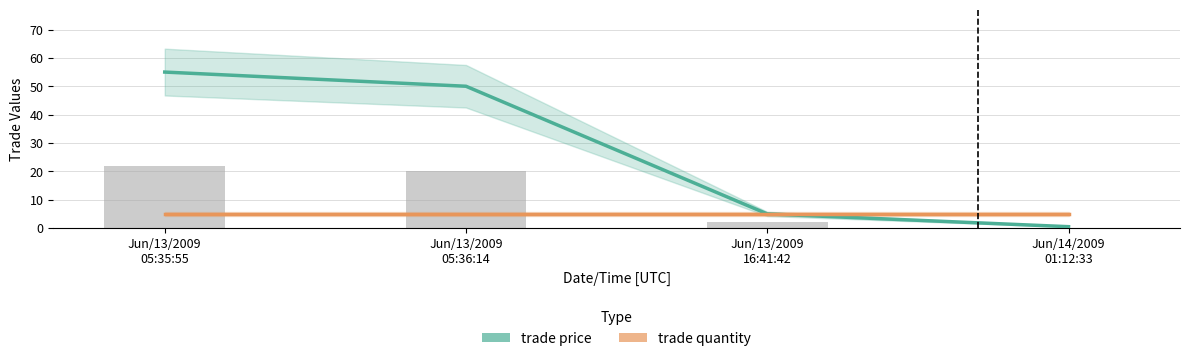

How many values in the trade price series exceed 50?

1